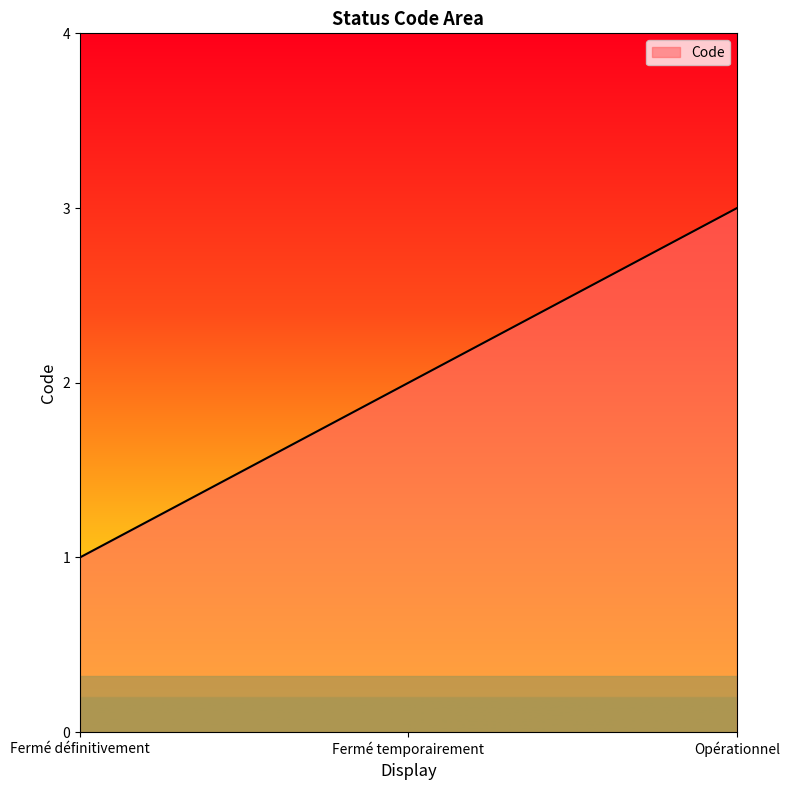

The value at Fermé temporairement is 1. True or false?

False